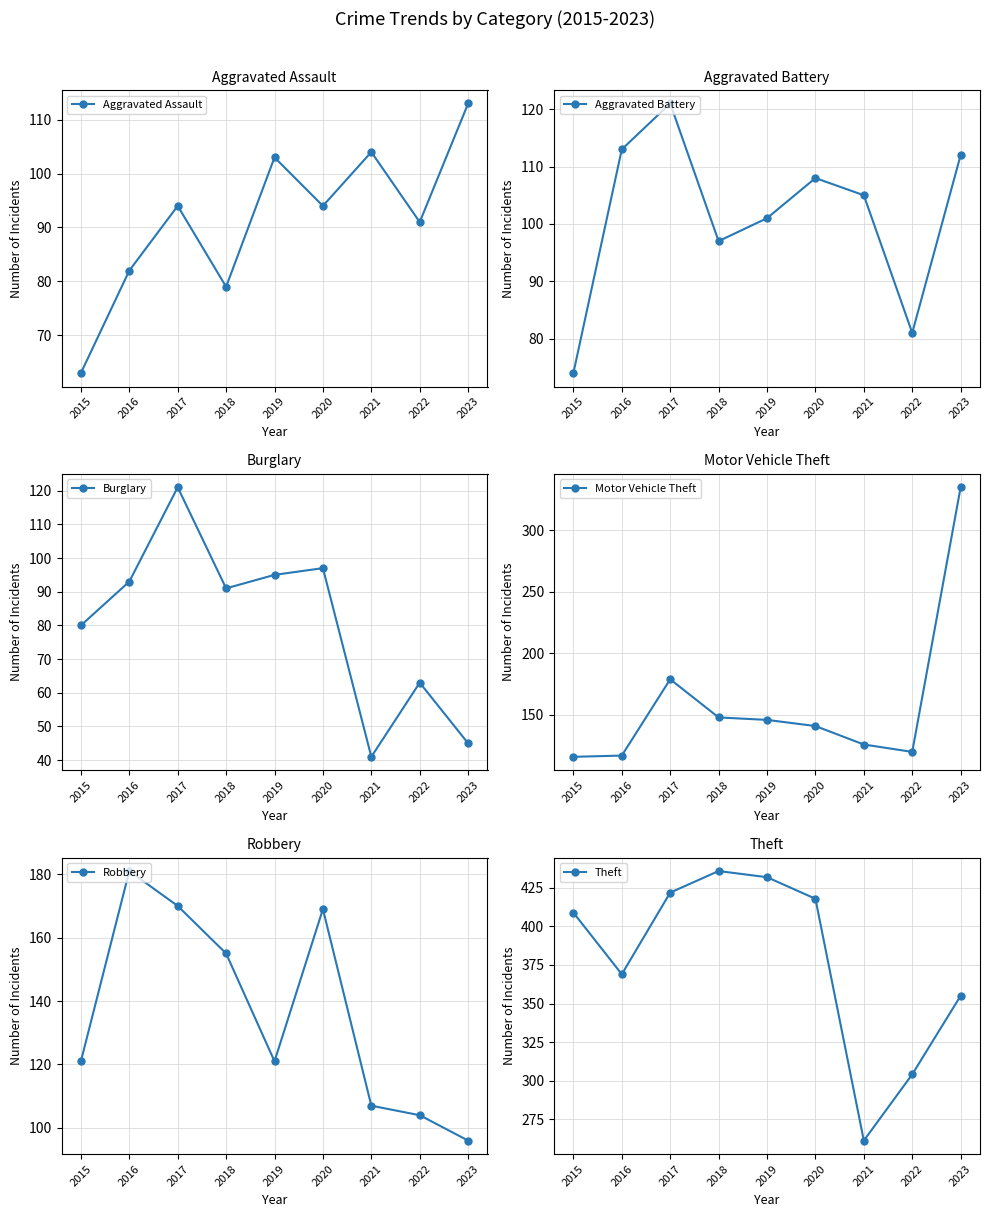

In Motor Vehicle Theft, how many points are higher than both neighbors (excluding endpoints)?

1